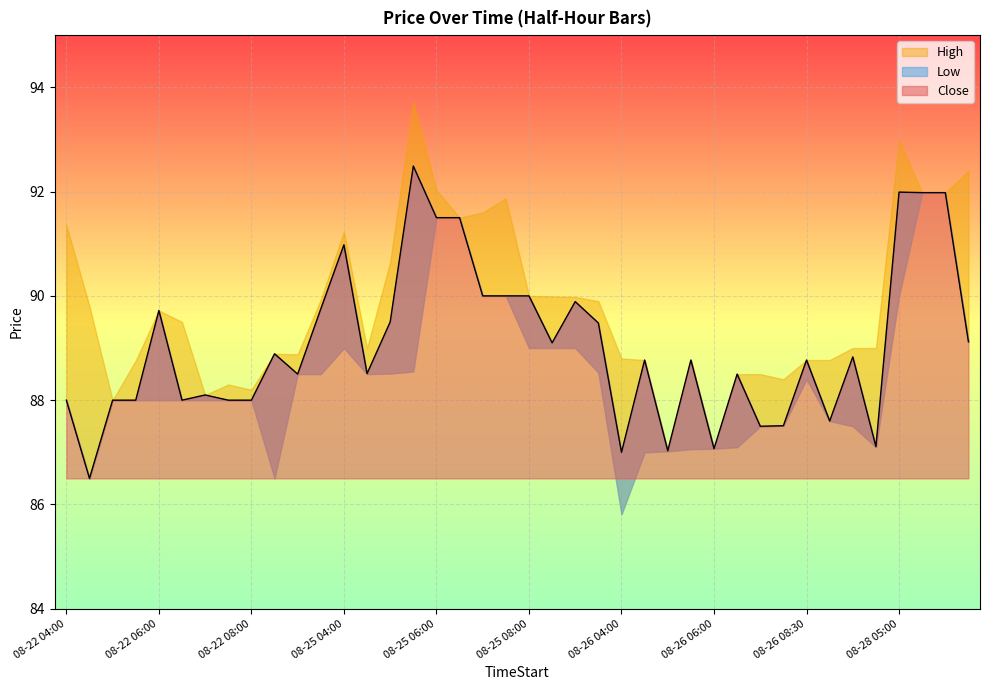

At 08-22 08:00, list the series in order from smallest to largest.

Close, Low, High